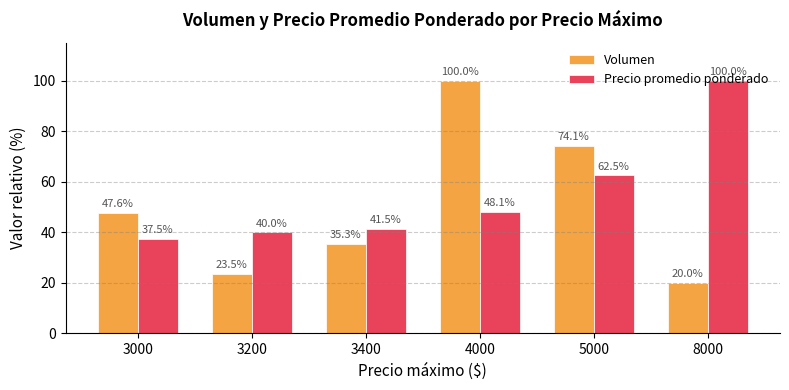

Reading left to right, what are all the values shown in this chart?

Volumen: 3000=47.6	3200=23.5	3400=35.3	4000=100.0	5000=74.1	8000=20.0
Precio promedio ponderado: 3000=37.5	3200=40.0	3400=41.5	4000=48.1	5000=62.5	8000=100.0